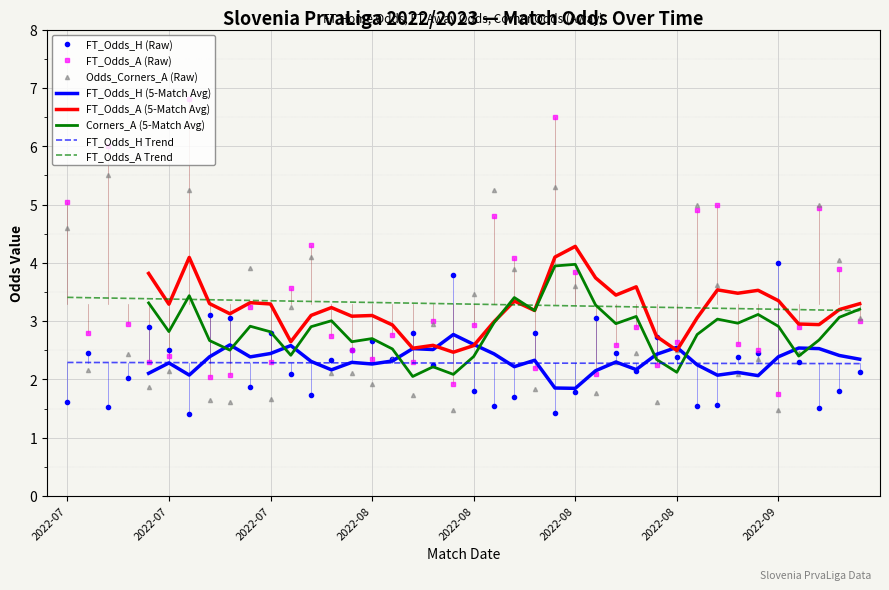

What is the value of the FT_Odds_H point at the 39th from the left?

1.8